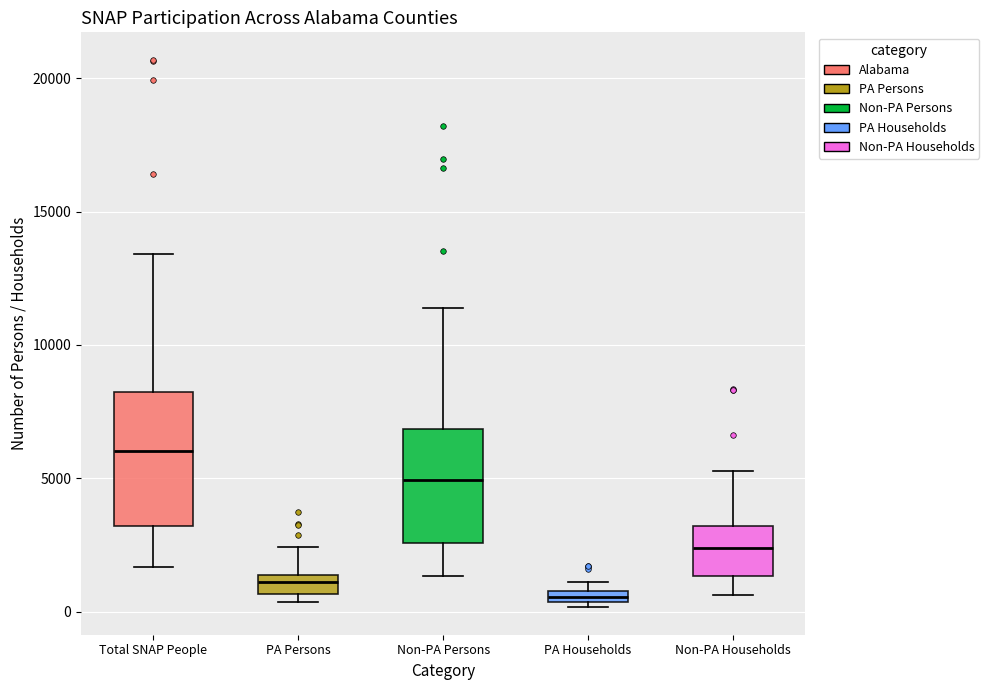

Comparing the boxes themselves (not the whiskers), which one is the tallest?

Total SNAP People